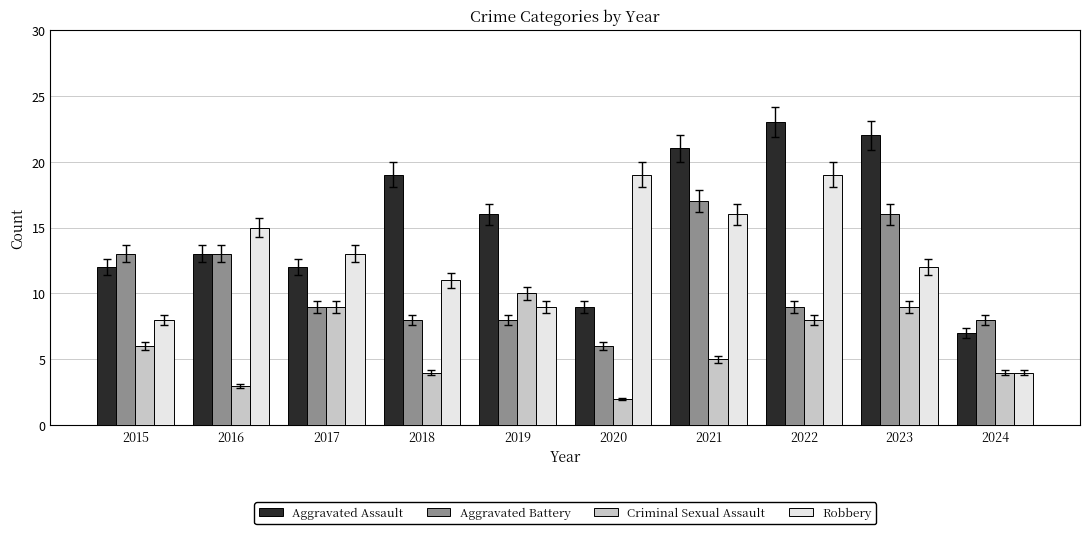

Read the Aggravated Battery value at 2015, to the nearest 5.

15